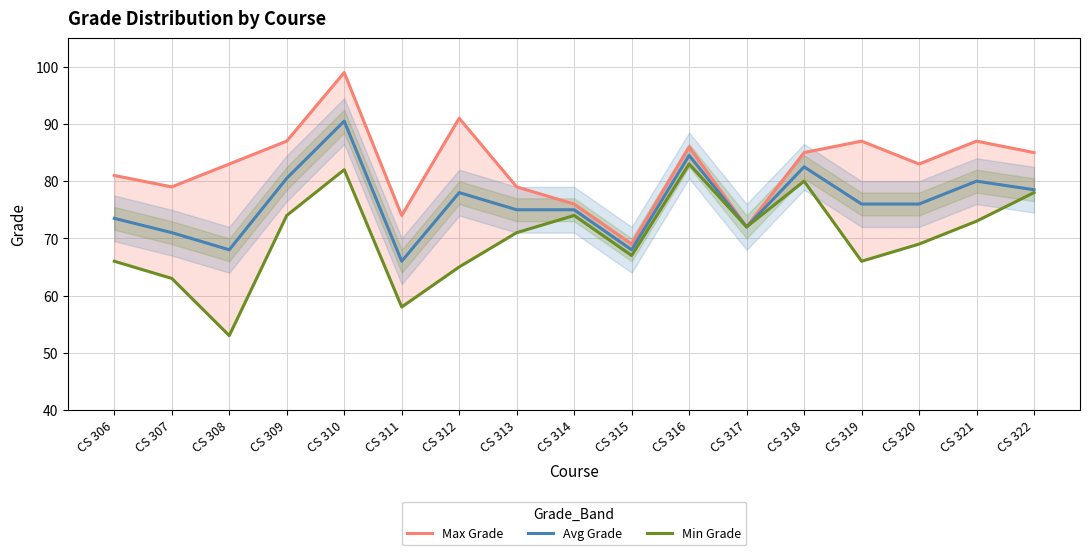

In Max Grade, how many points are lower than both neighbors (excluding endpoints)?

5